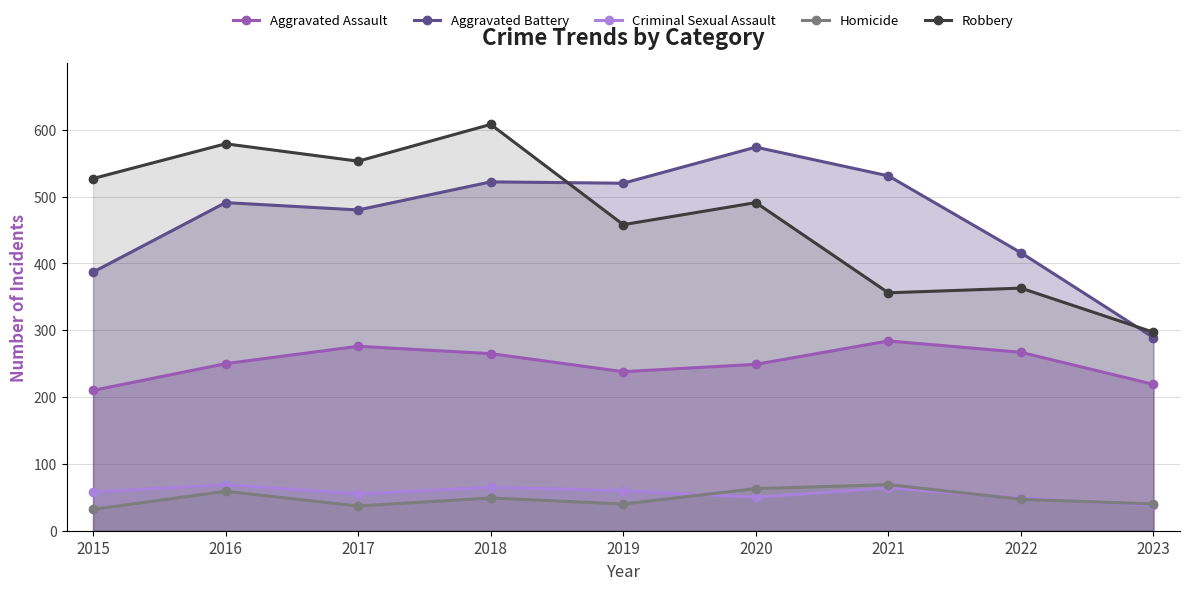

Which series changed the most between 2020 and 2023?

Aggravated Battery